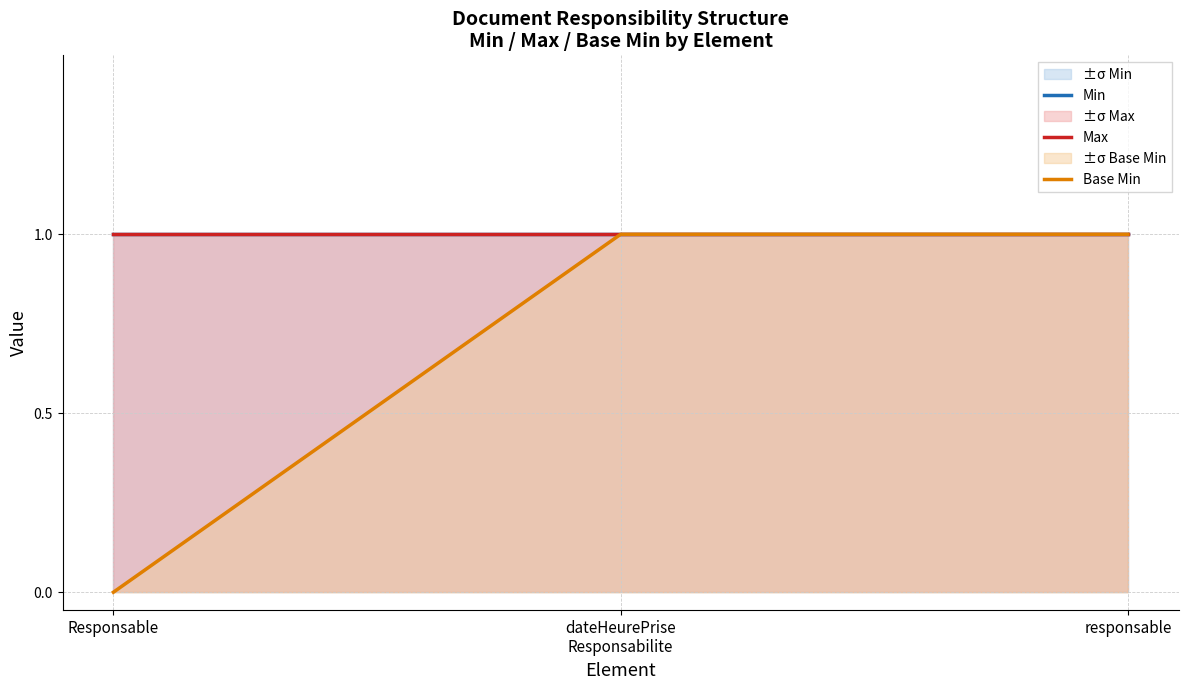

At dateHeurePrise
Responsabilite, list the series in order from smallest to largest.

Min, Max, Base Min